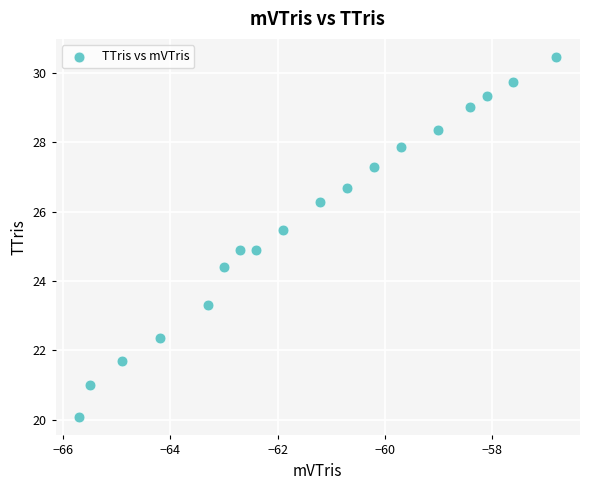

What is the range of Y values (max minus min)?

10.4